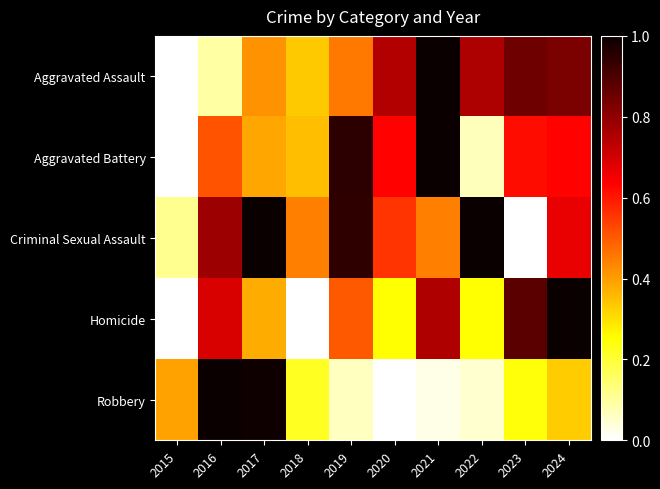

At how many categories does at least one series exceed 0?

10